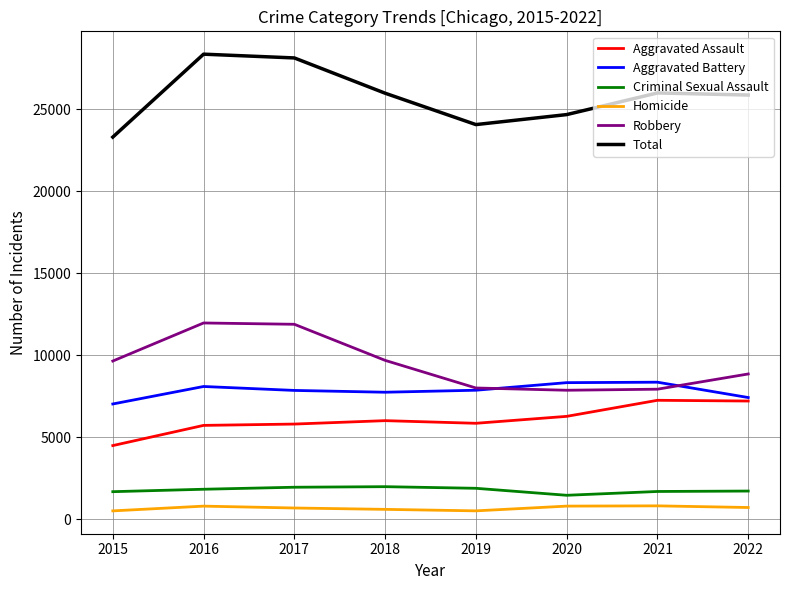

What is the maximum value for Aggravated Battery?

8347